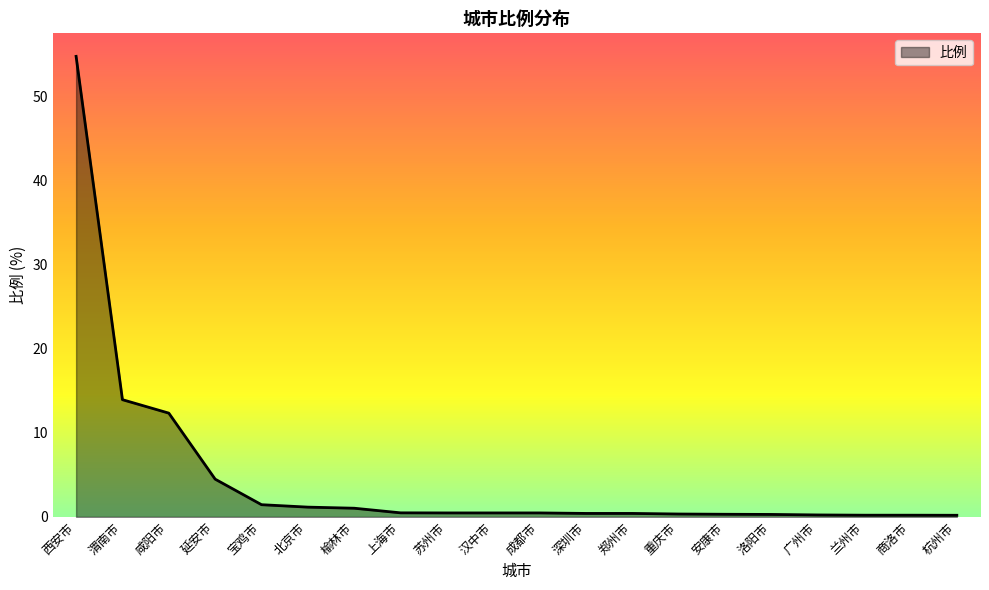

What value does the data have at 安康市?

0.3